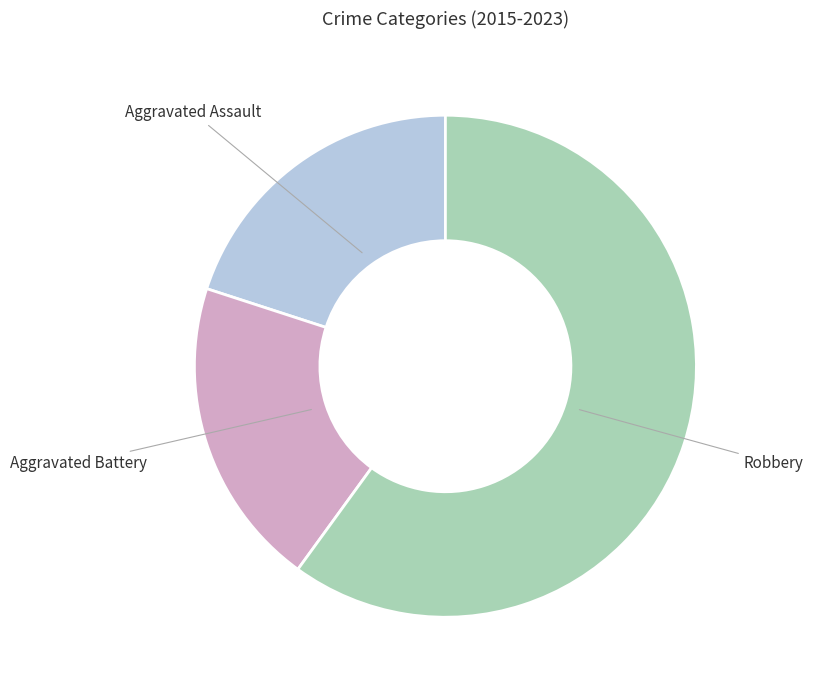

Approximately how many times larger is the value at Robbery compared to Aggravated Battery?

3.0